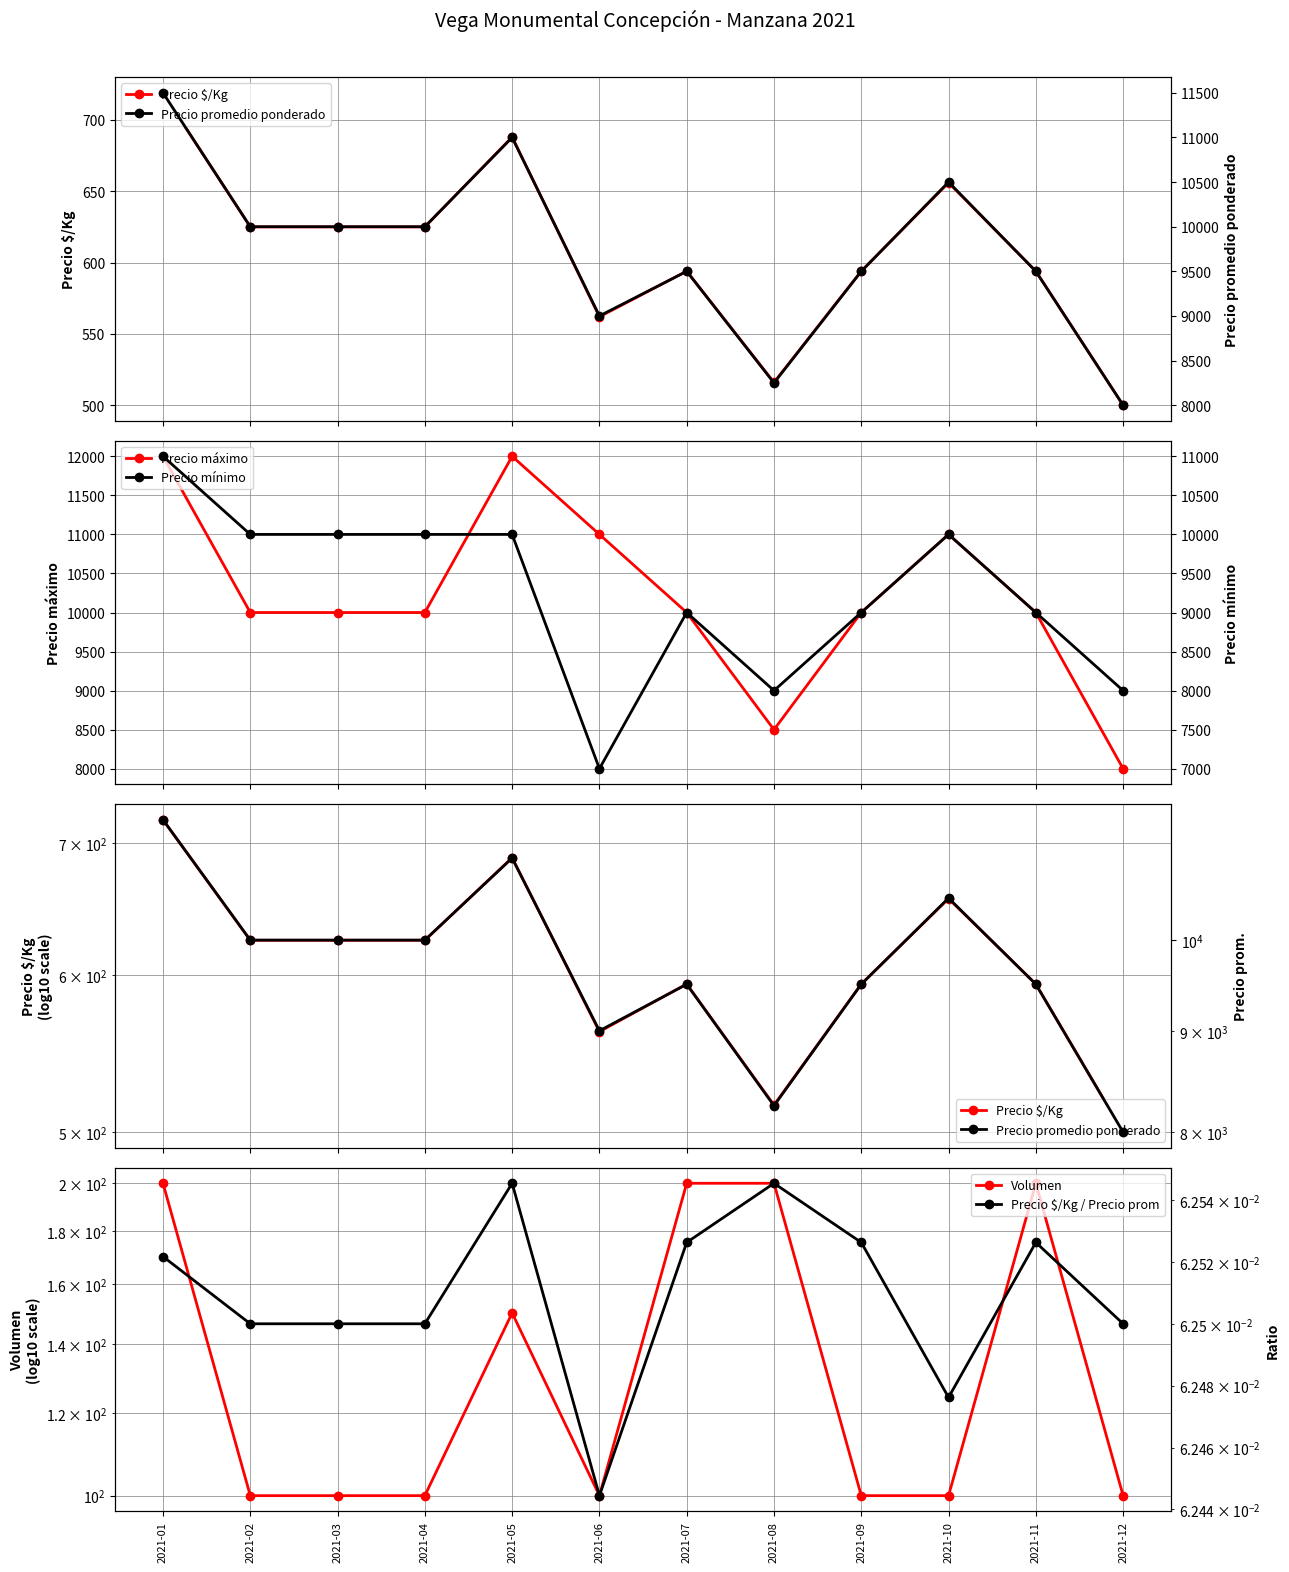

Rank the series at 2021-11 from lowest to highest value.

Precio $/Kg / Precio prom, Volumen, Precio $/Kg, Precio mínimo, Precio promedio ponderado, Precio máximo